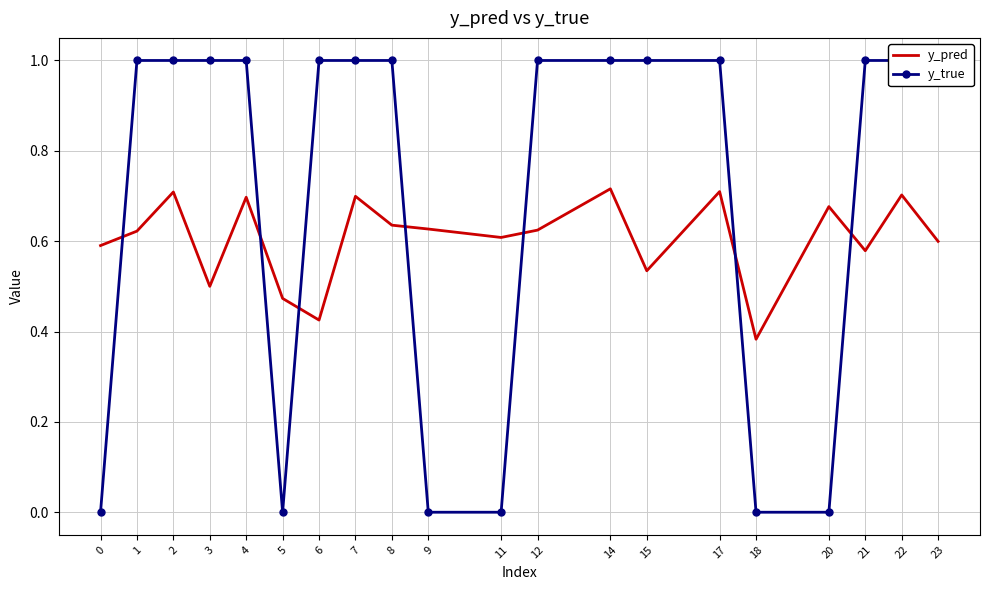

Between which two adjacent categories do y_pred and y_true first intersect?

0 and 1